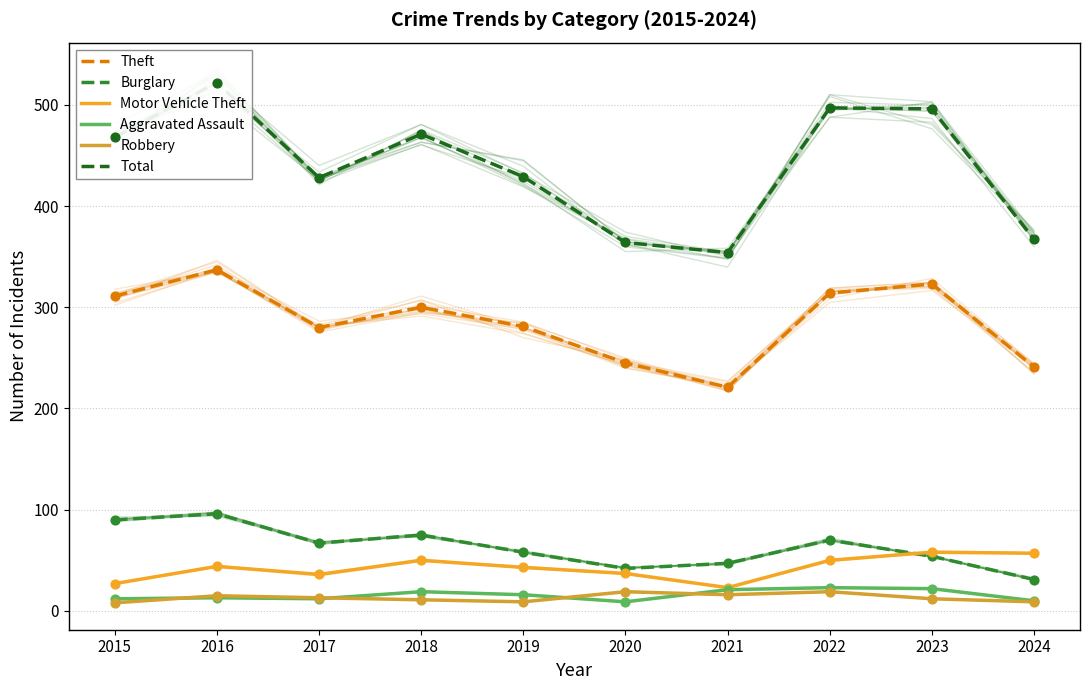

Which series has the widest spread of Y values?

Total